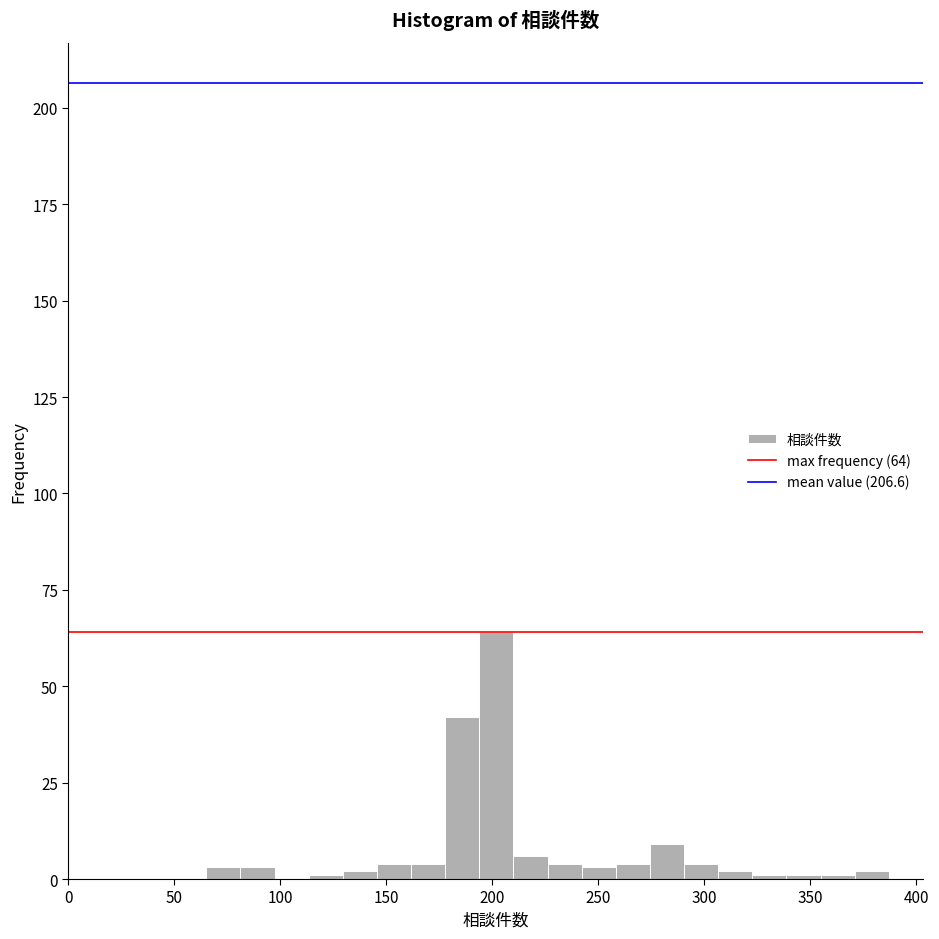

Read against the x-axis, roughly where is the centre of the tallest bar?

200